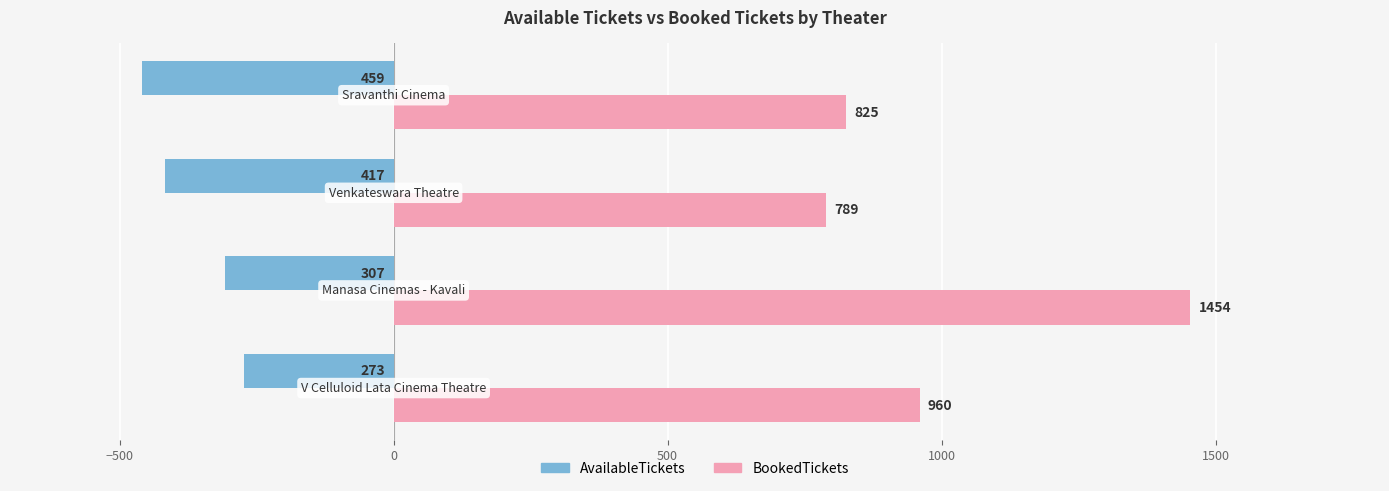

Which series has the largest total across all categories?

BookedTickets